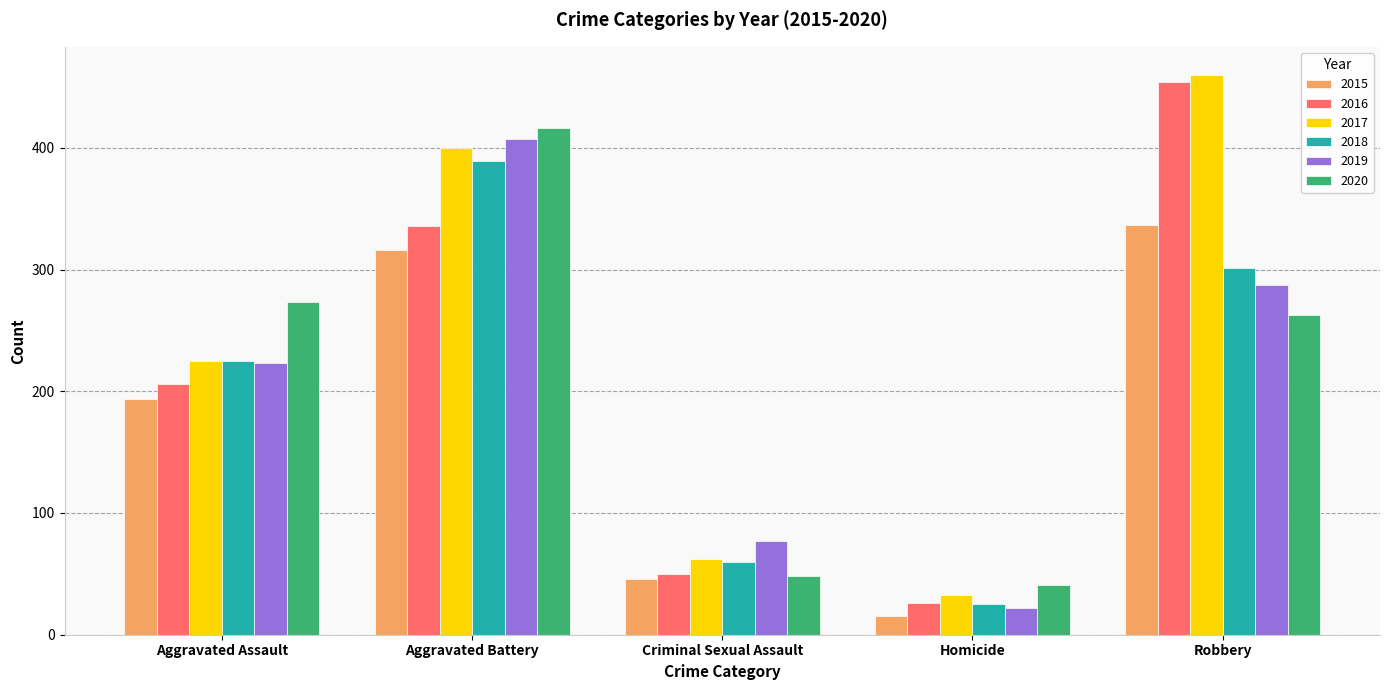

Rank the categories by 2018 value from highest to lowest.

Aggravated Battery, Robbery, Aggravated Assault, Criminal Sexual Assault, Homicide